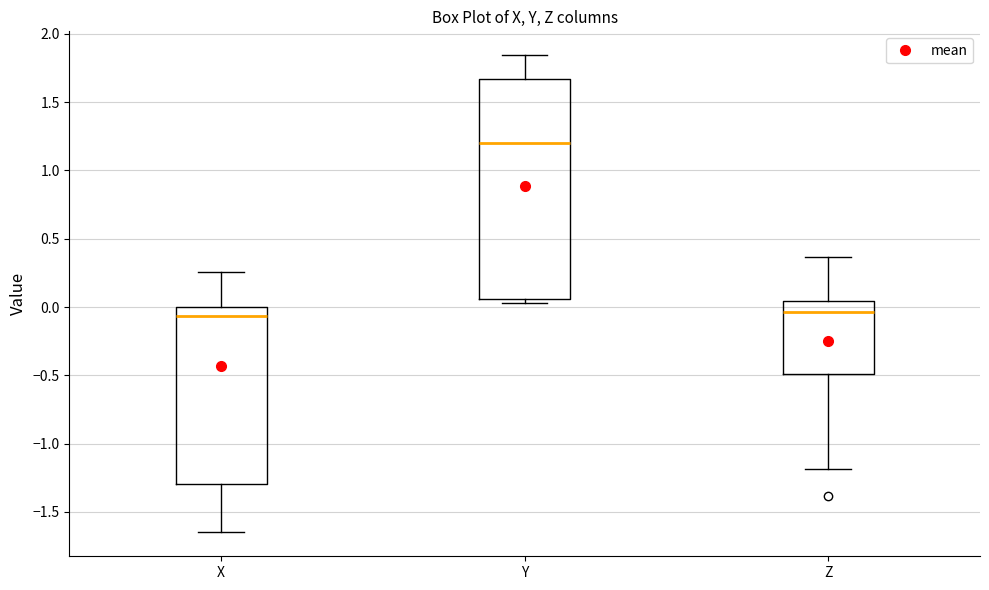

Reading left to right, transcribe this box plot: for each box, give where its median line is, the range the box spans, and where its two whiskers end, as read against the y-axis. The values are not printed on the chart, so give them approximately, as read against the axis.

X: median -0.05, box -1.30 to 0.00, whiskers -1.65 to 0.25
Y: median 1.20, box 0.05 to 1.65, whiskers 0.05 (just below the box's lower edge) to 1.85
Z: median -0.05, box -0.50 to 0.05, whiskers -1.20 to 0.35